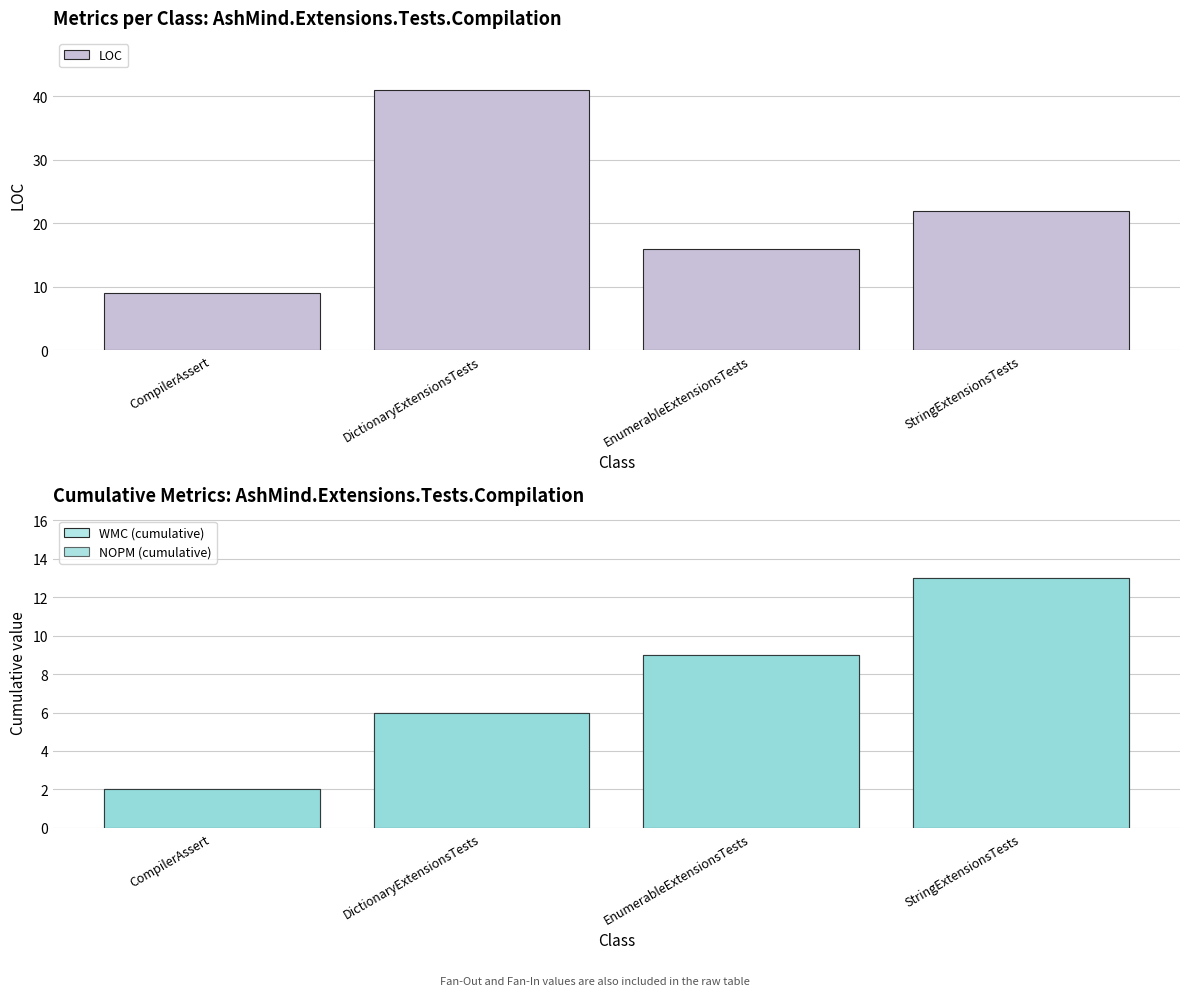

Rank the series by their maximum value, from highest to lowest.

LOC, WMC (cumulative), NOPM (cumulative)